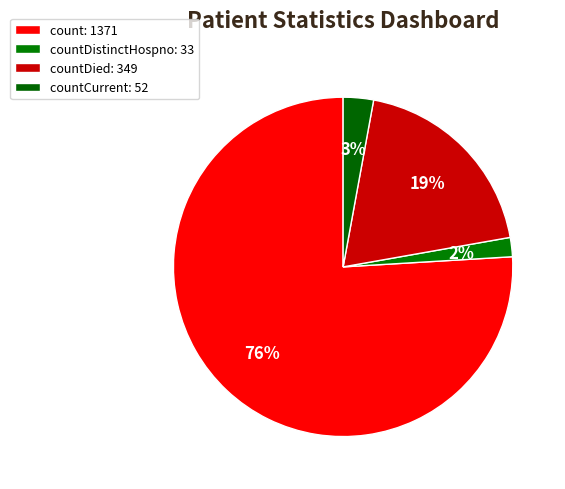

How many slices are in this pie chart?

4